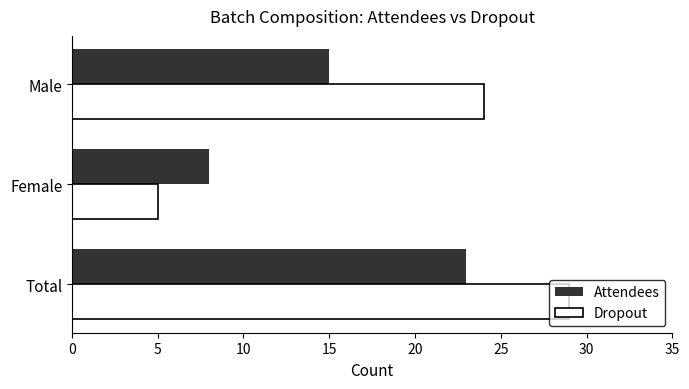

Which label corresponds to the largest value in the chart?

Total